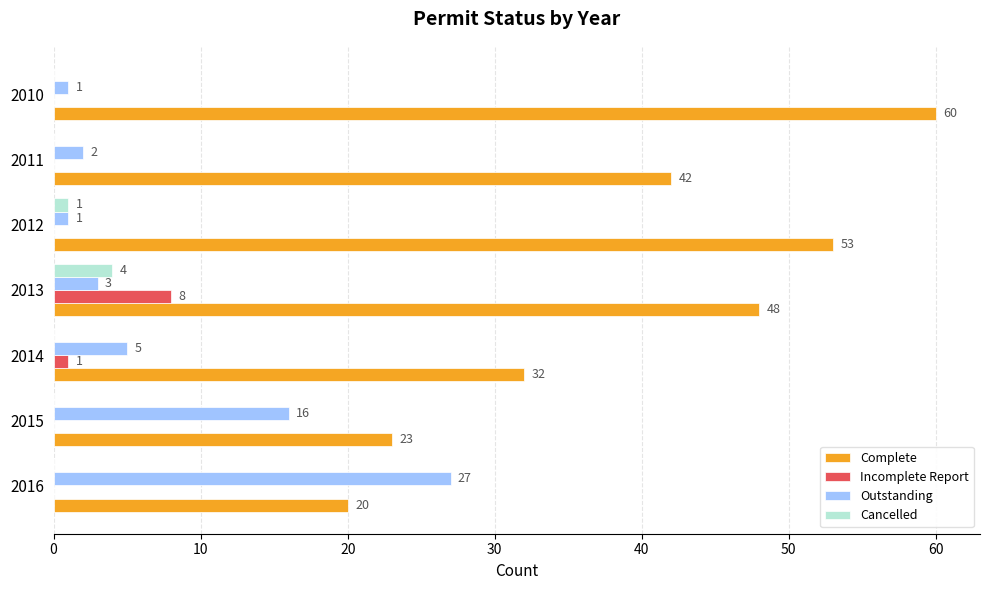

What are all the series names shown in the legend?

Complete, Incomplete Report, Outstanding, Cancelled